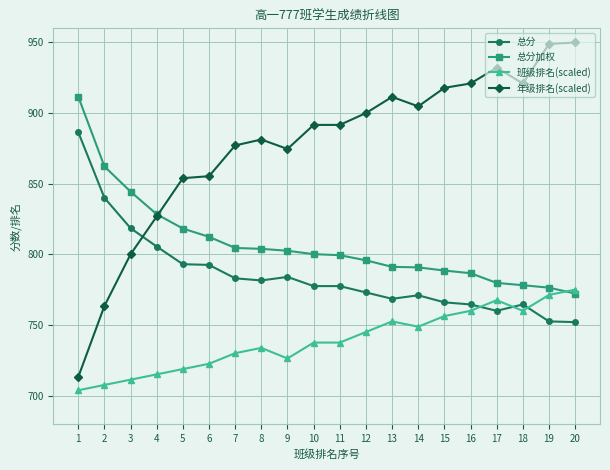

Is the value of 总分加权 at 11 greater than the value of 年级排名(scaled) at 1?

Yes